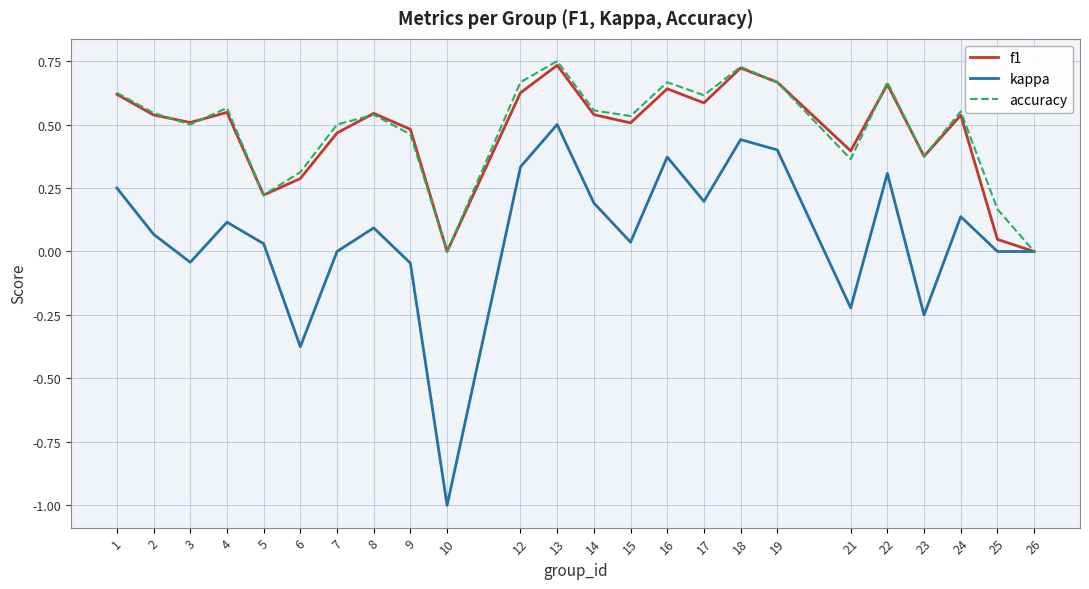

Which category has the lowest value across all series?

10